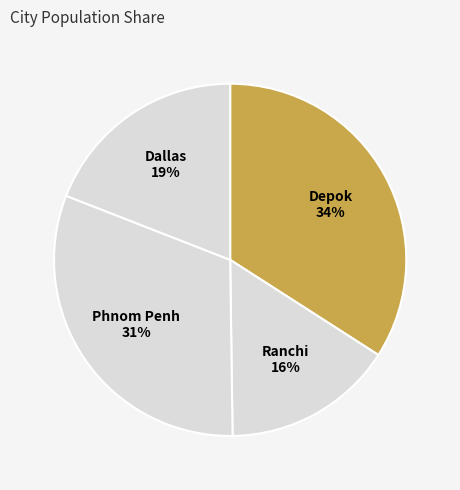

How many segments does this pie chart have?

4